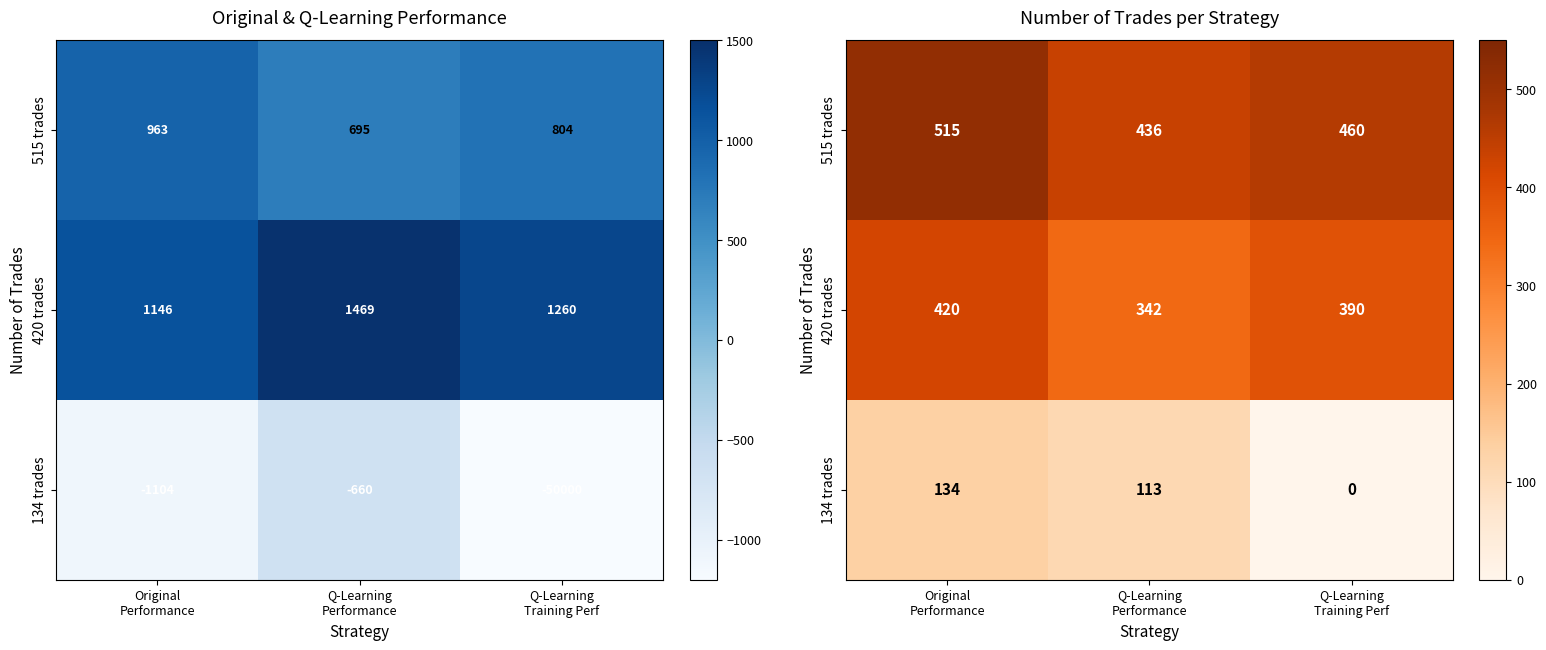

At how many categories does at least one series exceed 30?

3